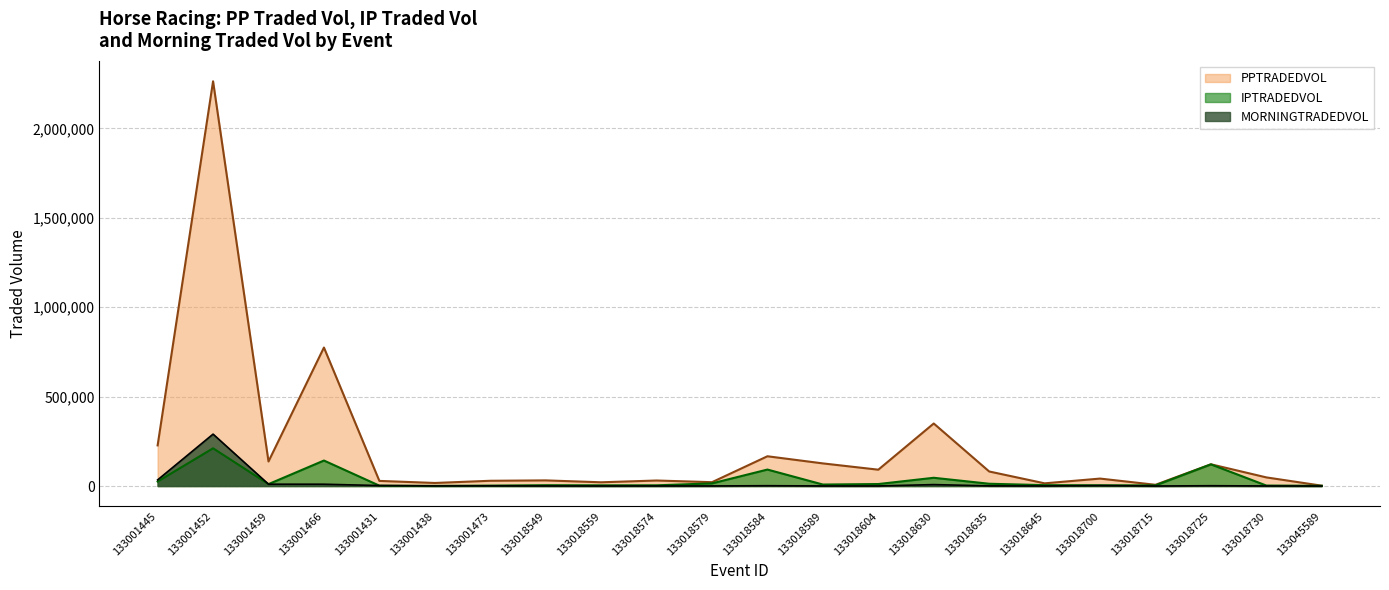

True or false: MORNINGTRADEDVOL and PPTRADEDVOL cross at least once.

False